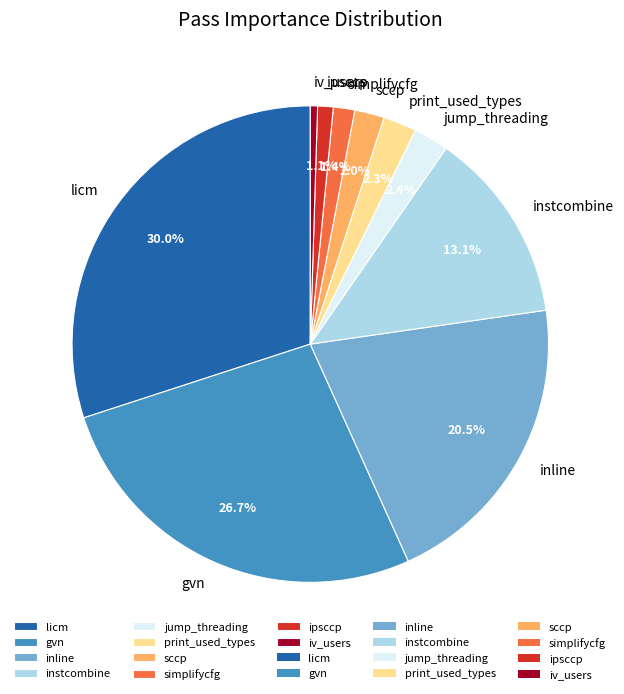

How many segments does this pie chart have?

10